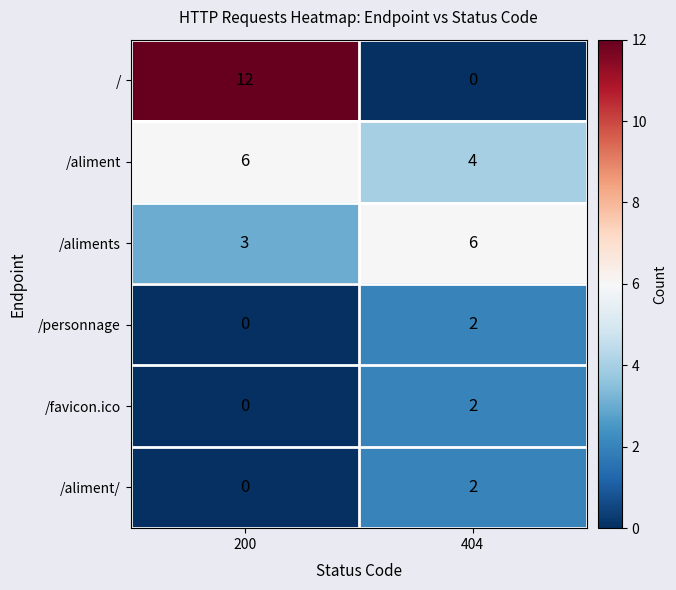

Which series changed the most between 200 and 404?

/